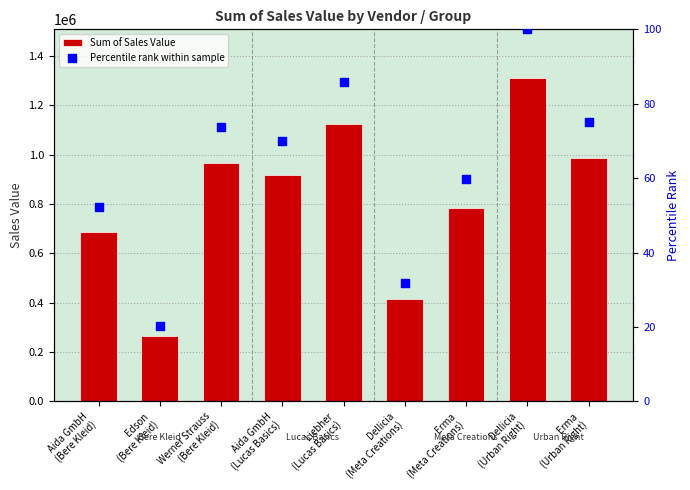

What is the total value across all series at Erma
(Urban Right)?

986574.2